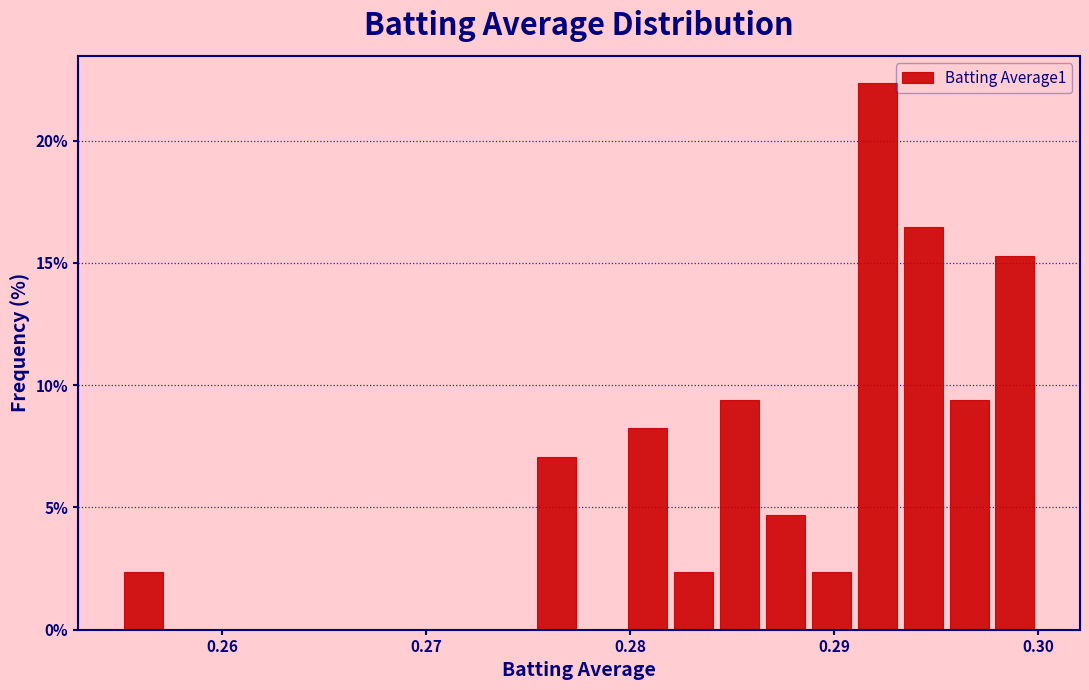

Read against the x-axis, roughly where is the centre of the tallest bar?

0.292